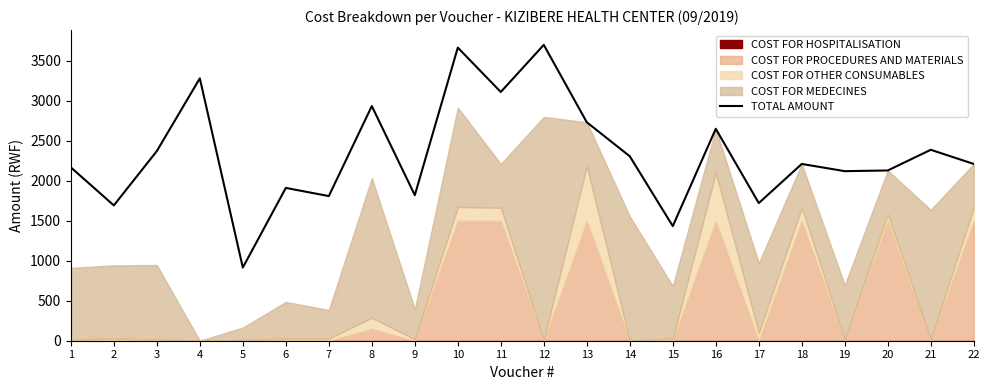

What is the maximum value shown in the chart?

3699.4